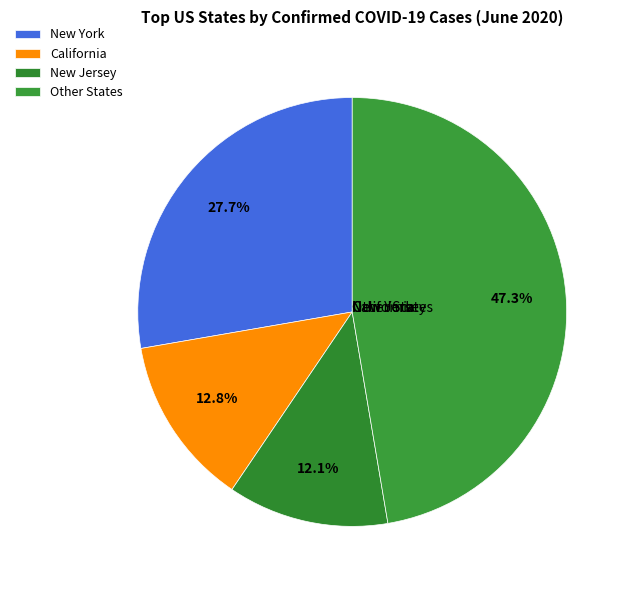

Rank the categories by value from lowest to highest.

New Jersey, California, New York, Other States